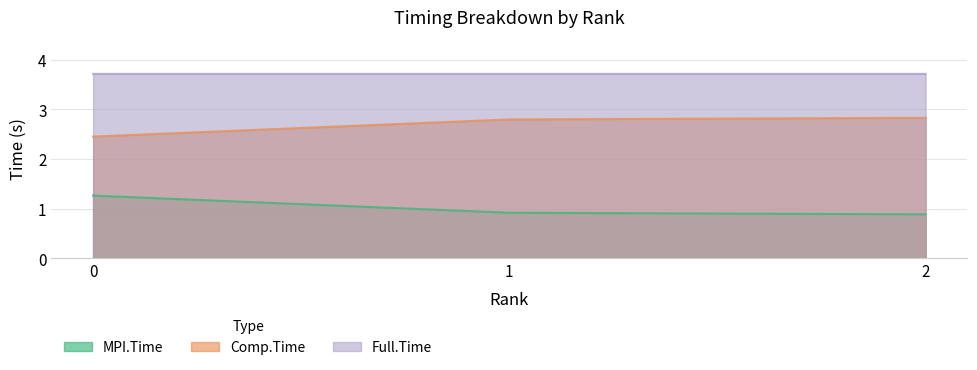

Which series has the widest spread of values?

Comp.Time